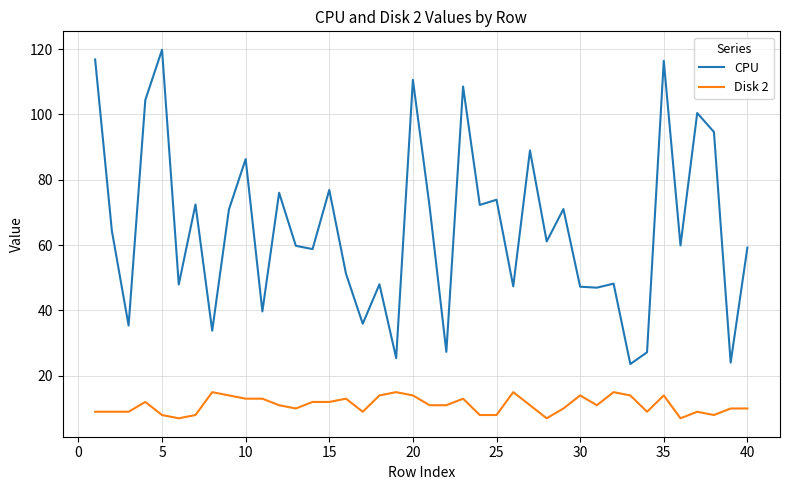

Which series has the widest spread of values?

CPU